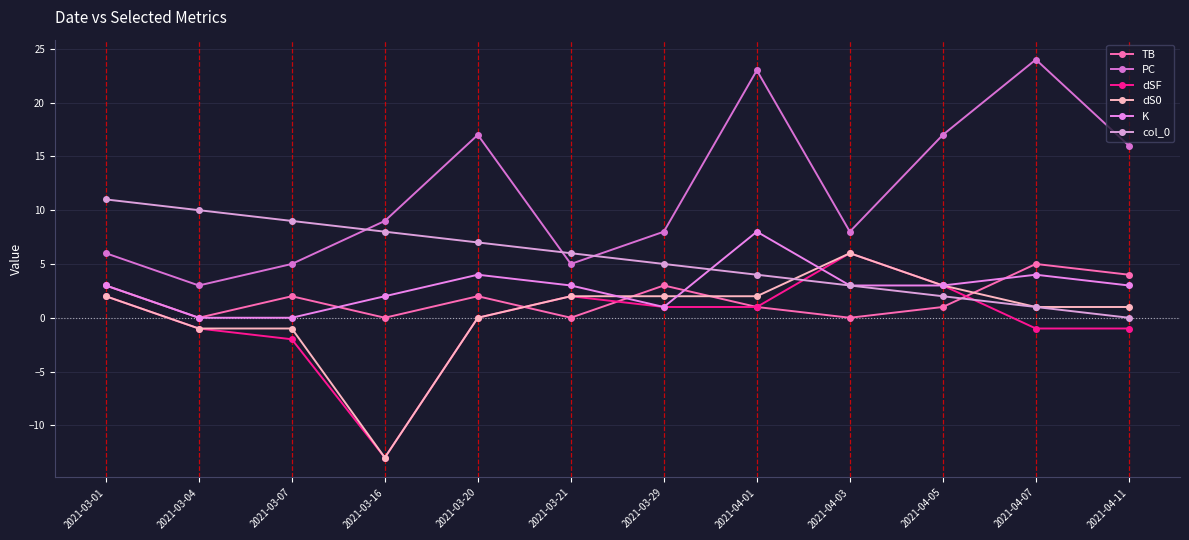

List the series in order of their peak value, lowest first.

TB, dSF, dS0, K, col_0, PC